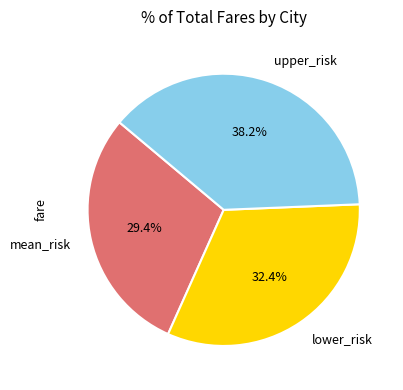

Is the sum of mean_risk and lower_risk greater than half?

Yes